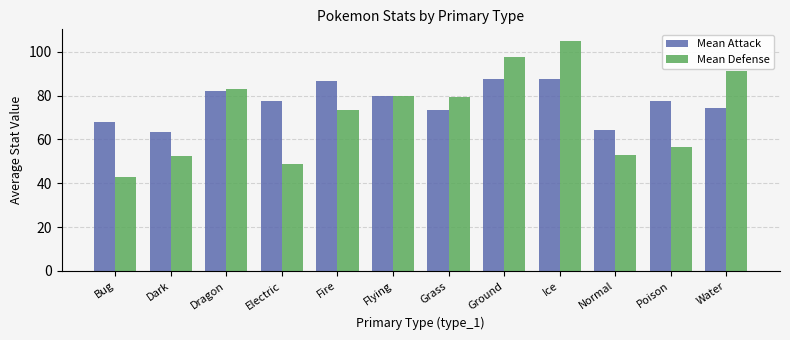

What is the difference between the maximum and minimum values in the Mean Attack series?

24.0